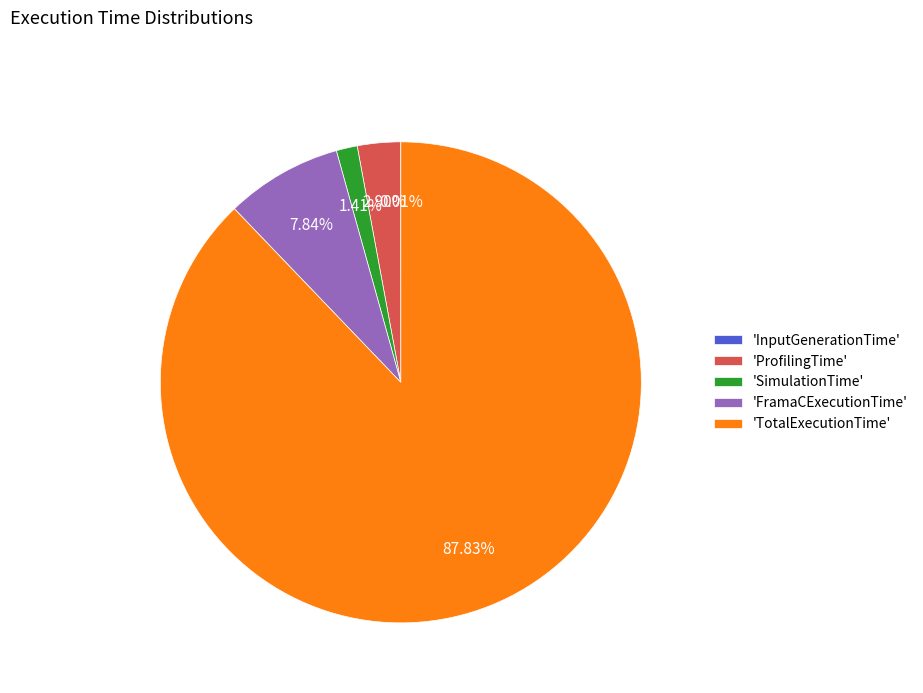

What is the ratio of the value at 'FramaCExecutionTime' to the value at 'ProfilingTime'?

2.7